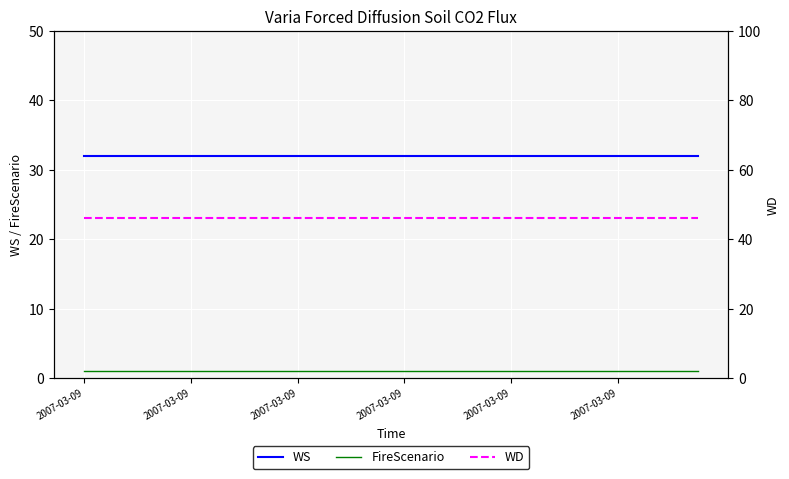

Is it true that WS equals 52 at 2007-03-09?

False